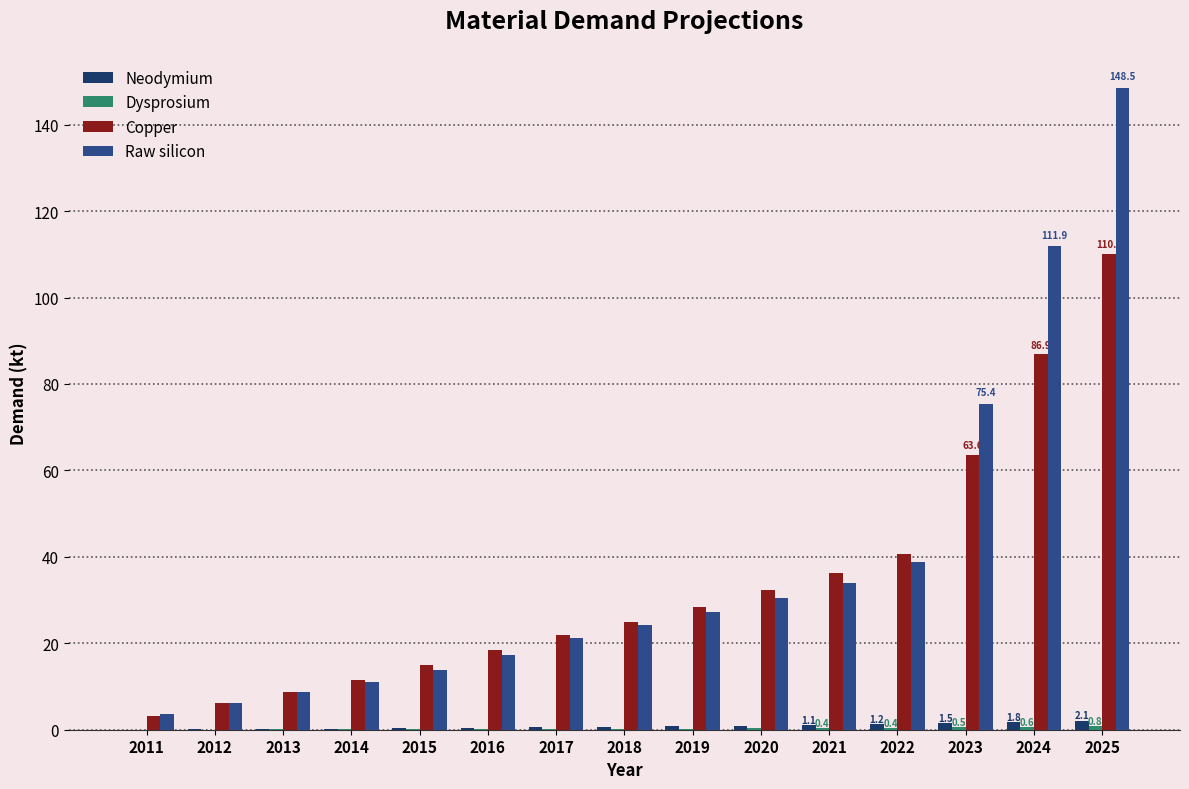

True or false: Copper has a value of 18.4 at 2016.

True